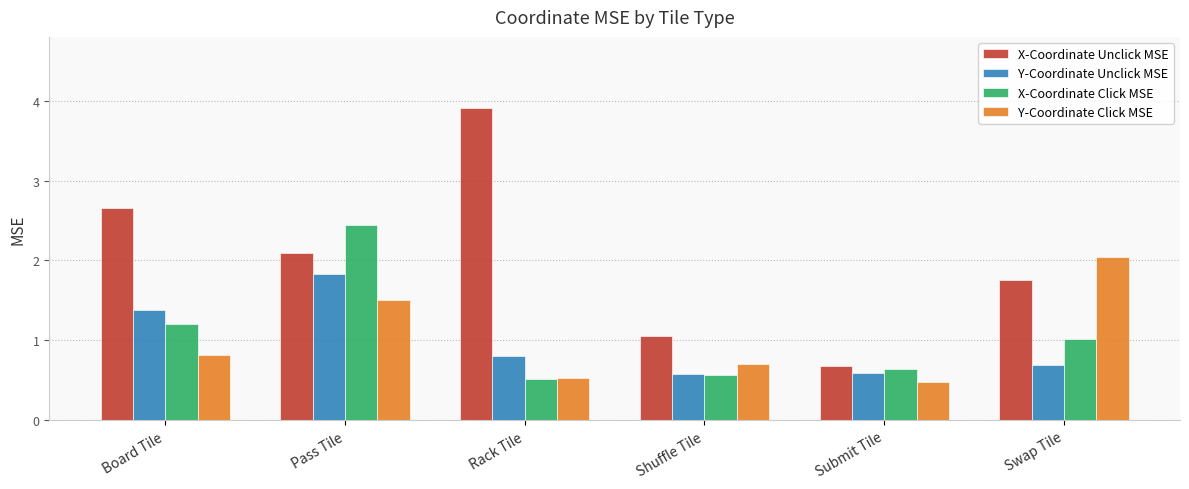

Count the number of data series in this chart.

4